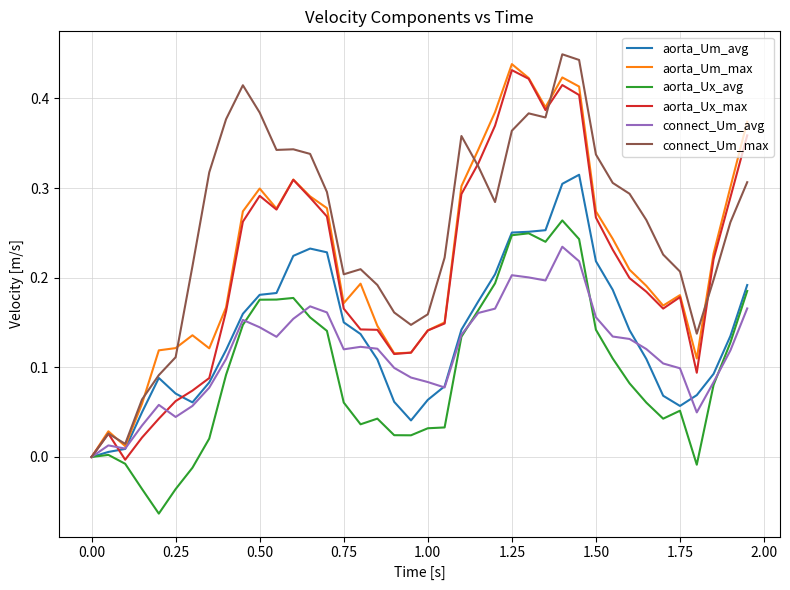

What are all the series names shown in the legend?

aorta_Um_avg, aorta_Um_max, aorta_Ux_avg, aorta_Ux_max, connect_Um_avg, connect_Um_max